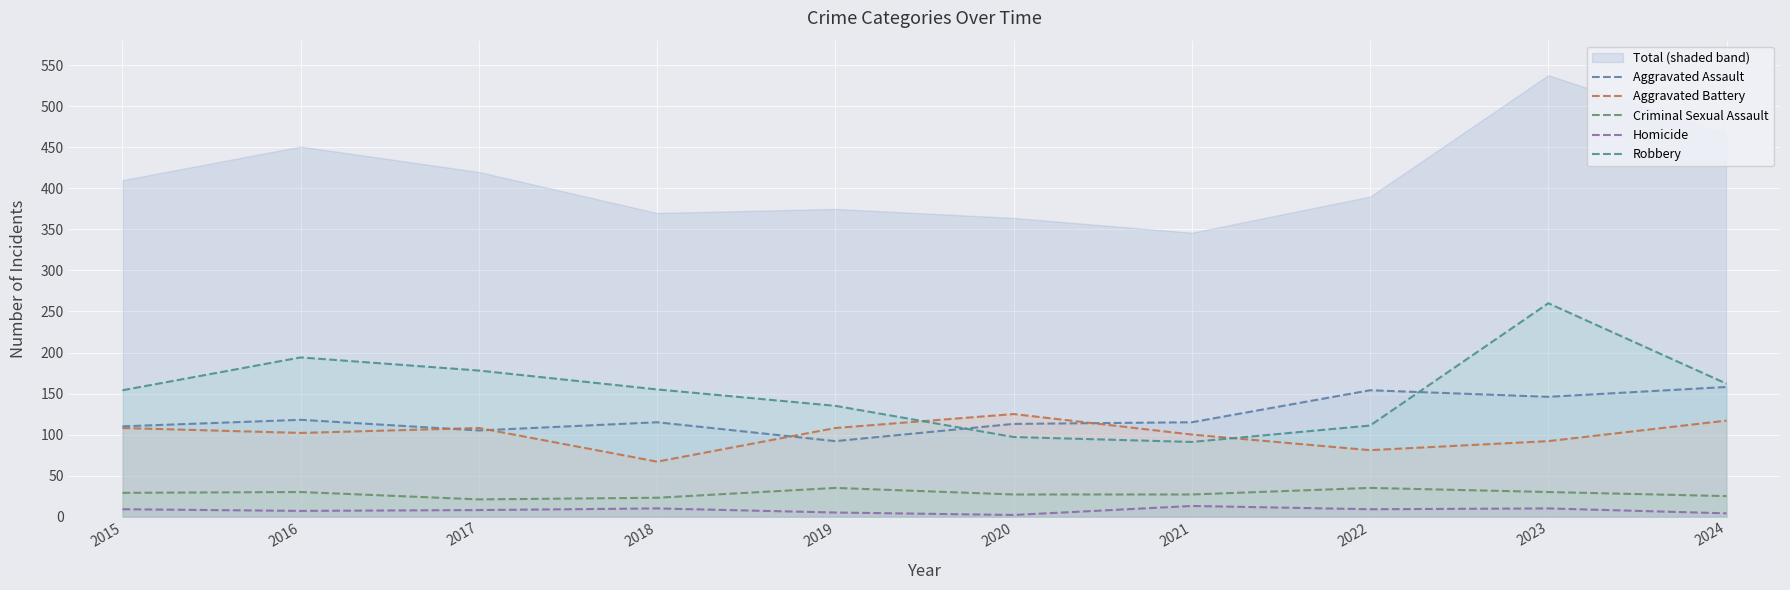

Reading left to right, transcribe all the data shown in this chart.

Aggravated Assault: 110	118	105	115	92	113	115	154	146	158
Aggravated Battery: 108	102	108	67	108	125	100	81	92	117
Criminal Sexual Assault: 29	30	21	23	35	27	27	35	30	25
Homicide: 9	7	8	10	5	2	13	9	10	4
Robbery: 154	194	178	155	135	97	91	111	260	162